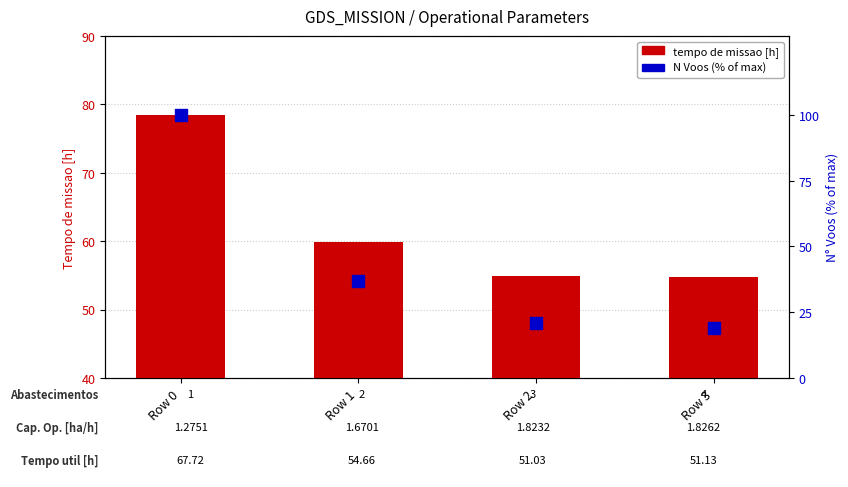

Which series reaches the minimum Y coordinate?

N Voos (% of max)